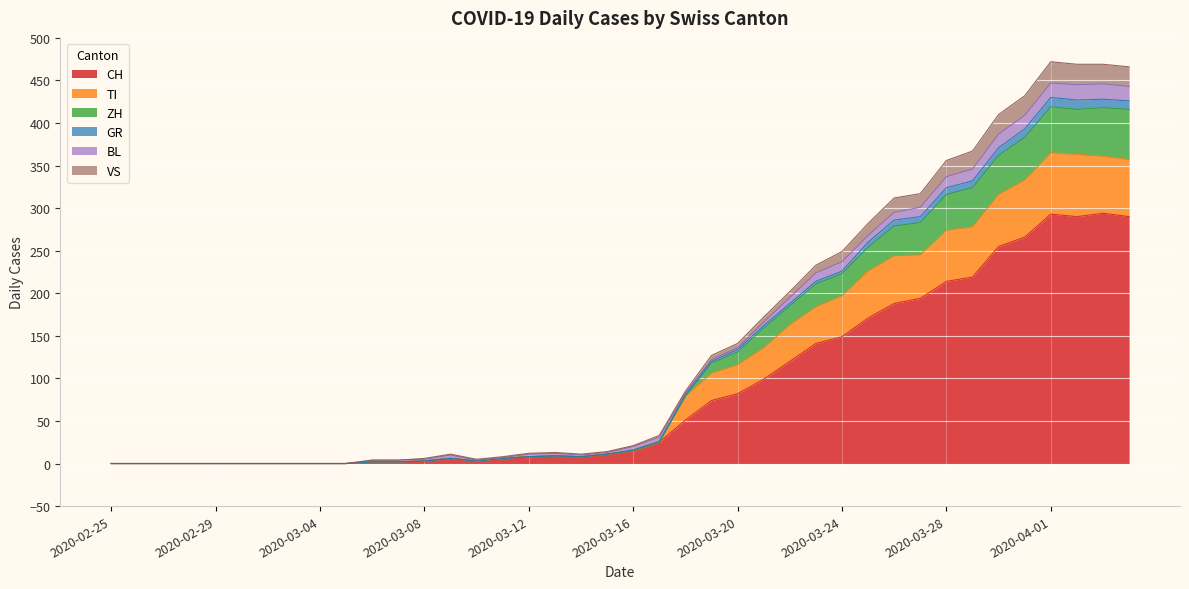

The CH series shows 51 at 2020-03-18. True or false?

True